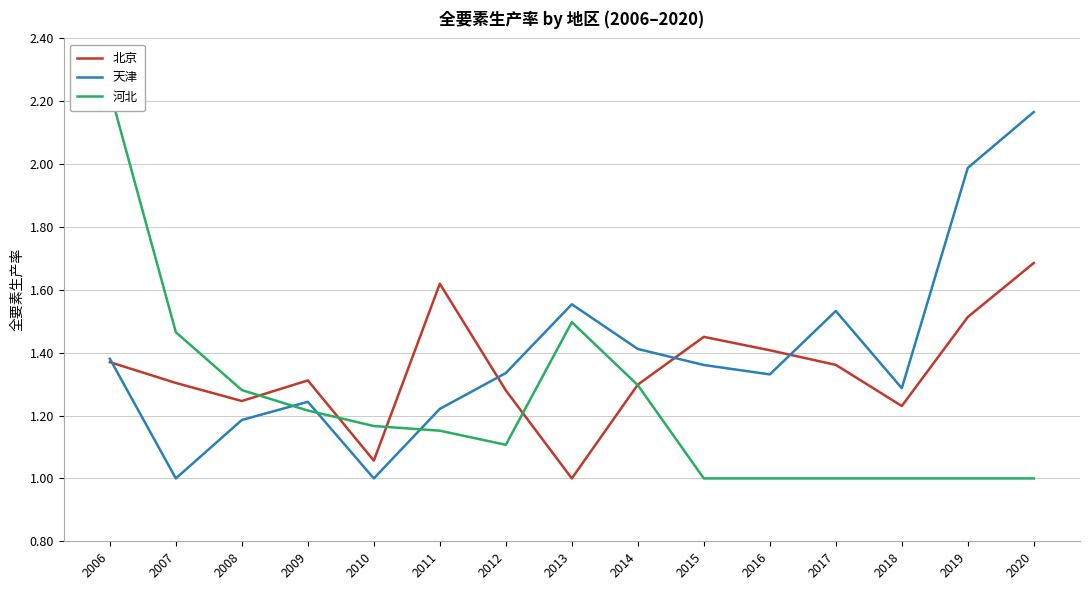

What is the difference between the highest and lowest values at 2011?

0.5